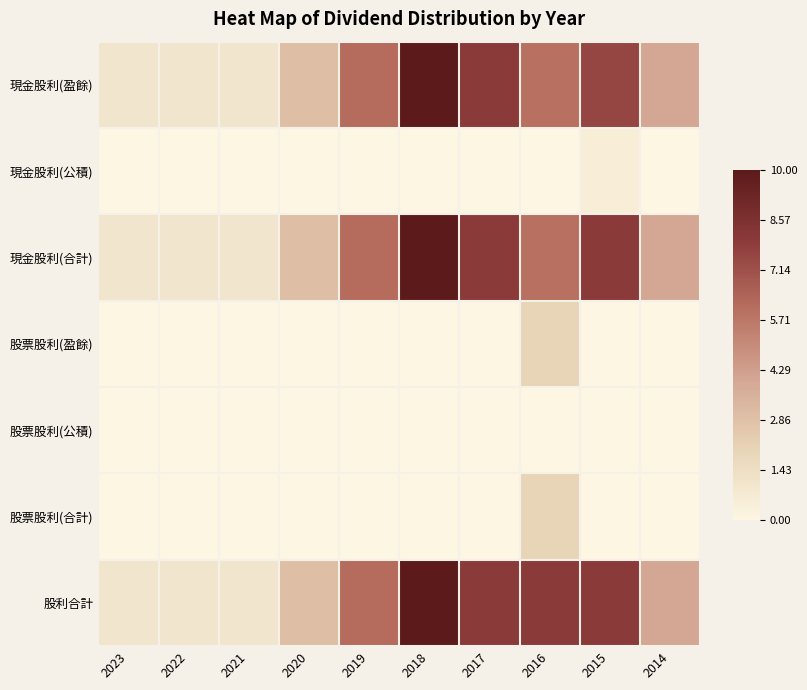

Reading left to right, transcribe all the data shown in this chart.

現金股利(盈餘): 2023=1.0	2022=1.0	2021=1.0	2020=3.0	2019=6.1	2018=10.0	2017=8.0	2016=6.0	2015=7.5	2014=4.0
現金股利(公積): 2023=0.0	2022=0.0	2021=0.0	2020=0.0	2019=0.0	2018=0.0	2017=0.0	2016=0.0	2015=0.5	2014=0.0
現金股利(合計): 2023=1.0	2022=1.0	2021=1.0	2020=3.0	2019=6.1	2018=10.0	2017=8.0	2016=6.0	2015=8.0	2014=4.0
股票股利(盈餘): 2023=0.0	2022=0.0	2021=0.0	2020=0.0	2019=0.0	2018=0.0	2017=0.0	2016=2.0	2015=0.0	2014=0.0
股票股利(公積): 2023=0.0	2022=0.0	2021=0.0	2020=0.0	2019=0.0	2018=0.0	2017=0.0	2016=0.0	2015=0.0	2014=0.0
股票股利(合計): 2023=0.0	2022=0.0	2021=0.0	2020=0.0	2019=0.0	2018=0.0	2017=0.0	2016=2.0	2015=0.0	2014=0.0
股利合計: 2023=1.0	2022=1.0	2021=1.0	2020=3.0	2019=6.1	2018=10.0	2017=8.0	2016=8.0	2015=8.0	2014=4.0